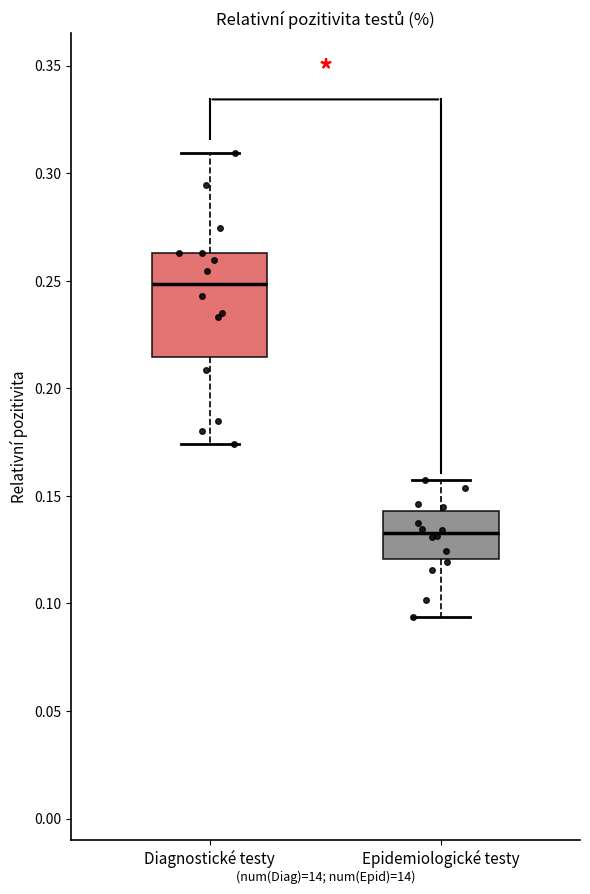

Reading left to right, read every box against the y-axis: the position of its median line, the range the box covers, and the ends of its whiskers. The values are not printed on the chart, so give them approximately, as read against the axis.

Diagnostické testy: median 0.250, box 0.215 to 0.265, whiskers 0.175 to 0.310
Epidemiologické testy: median 0.135, box 0.120 to 0.145, whiskers 0.095 to 0.155